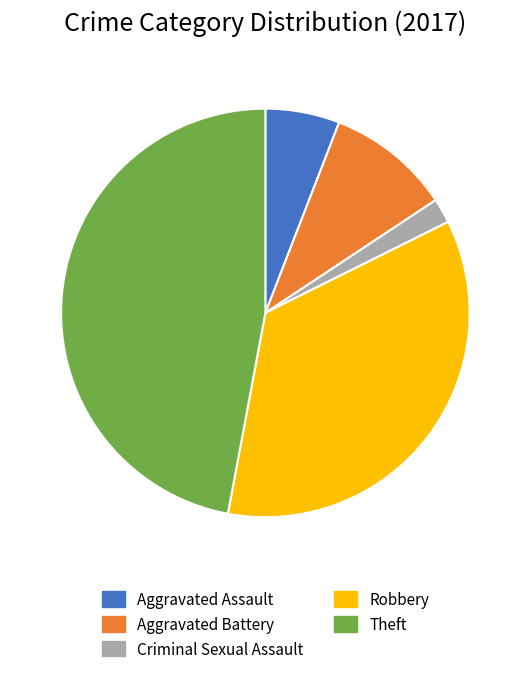

Which category has the biggest portion of the pie?

Theft